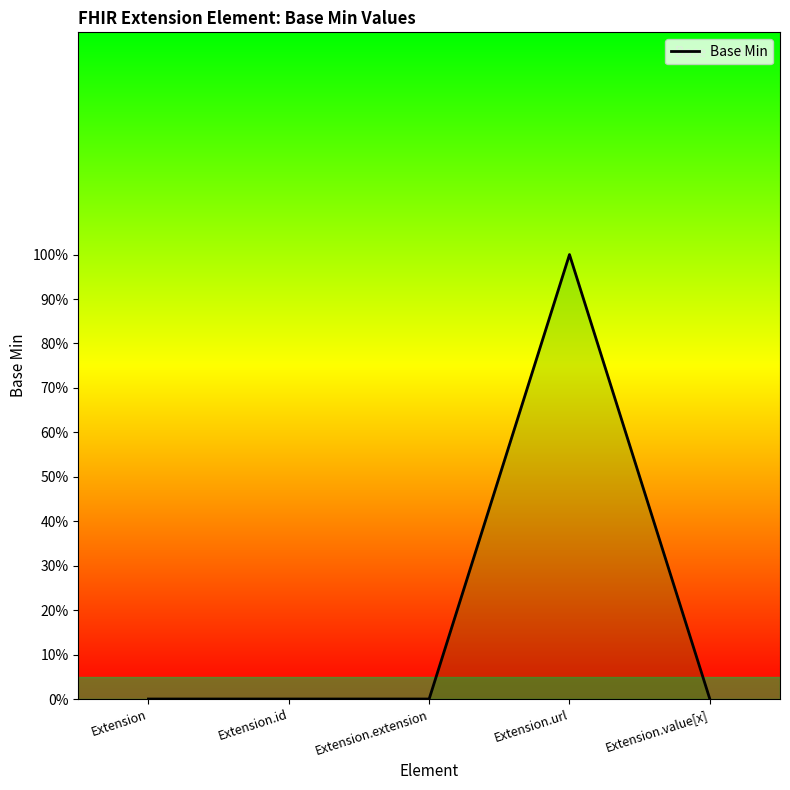

Reading left to right, extract all data points from this chart.

Extension=0	Extension.id=0	Extension.extension=0	Extension.url=1	Extension.value[x]=0